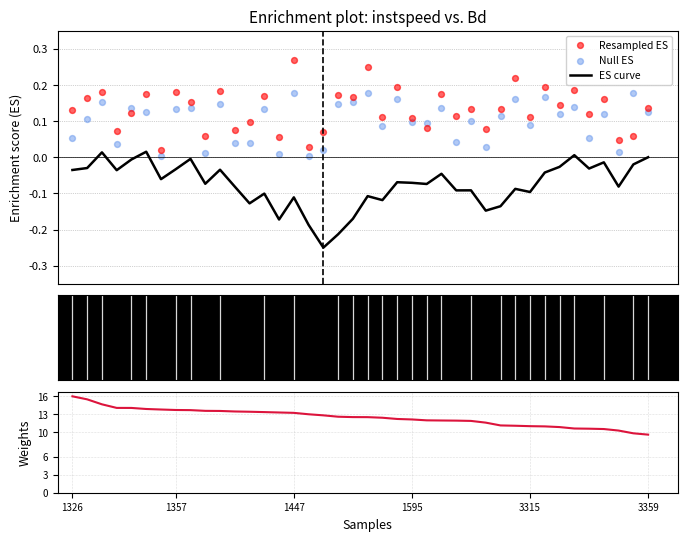

Which series has the largest total across all categories?

instspeed